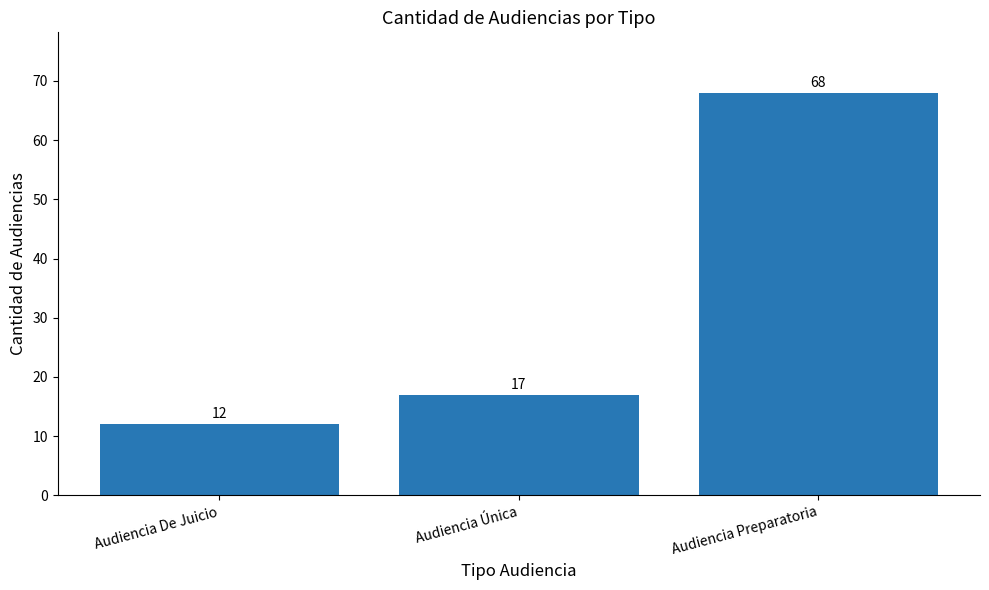

At which category does the chart reach its peak across all series?

Audiencia Preparatoria